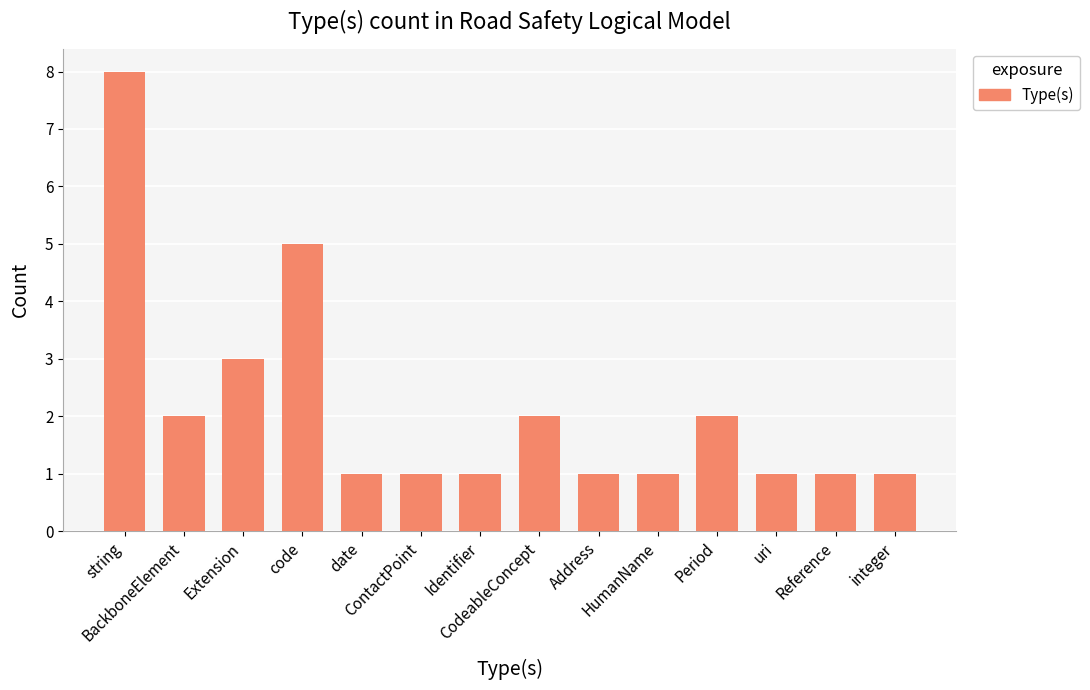

What is the difference between the values at HumanName and code?

4